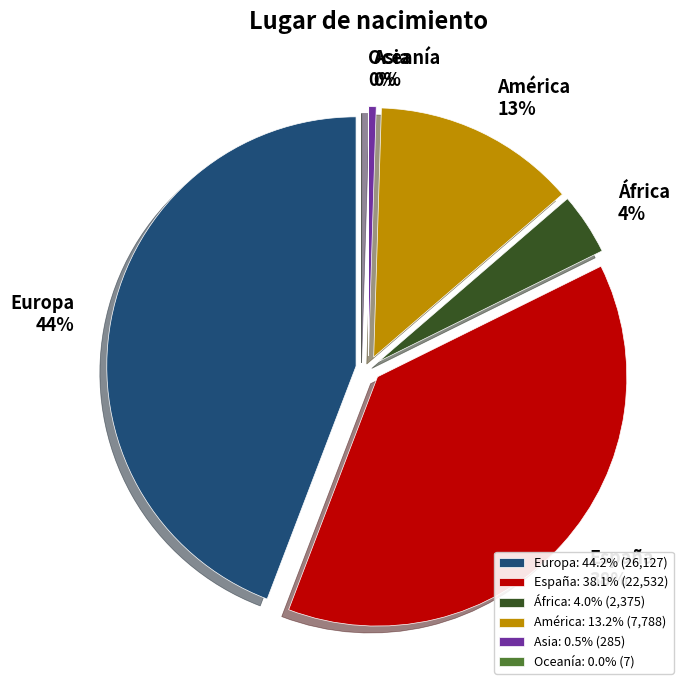

What portion of the pie excludes Oceanía?

100.0%